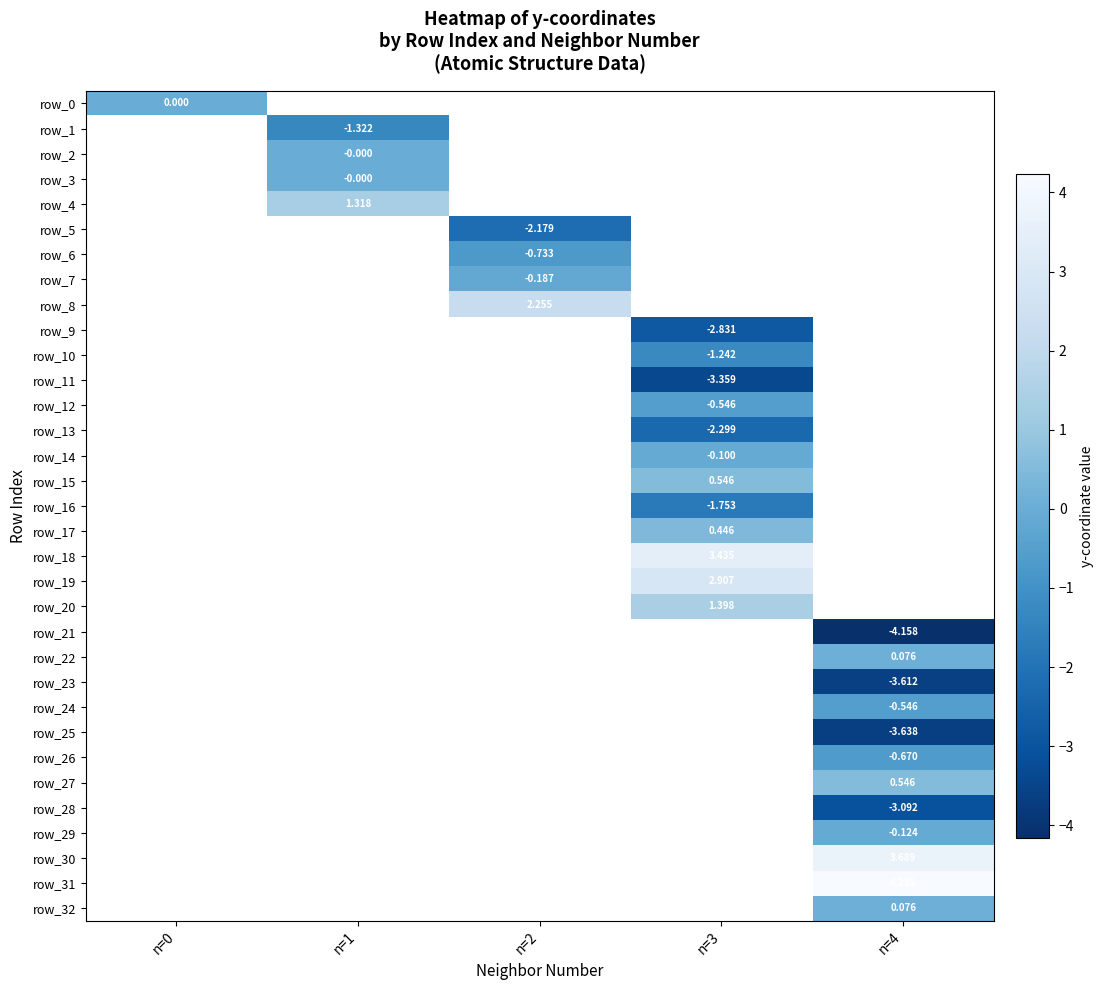

Which series has the largest range (max minus min)?

row_0